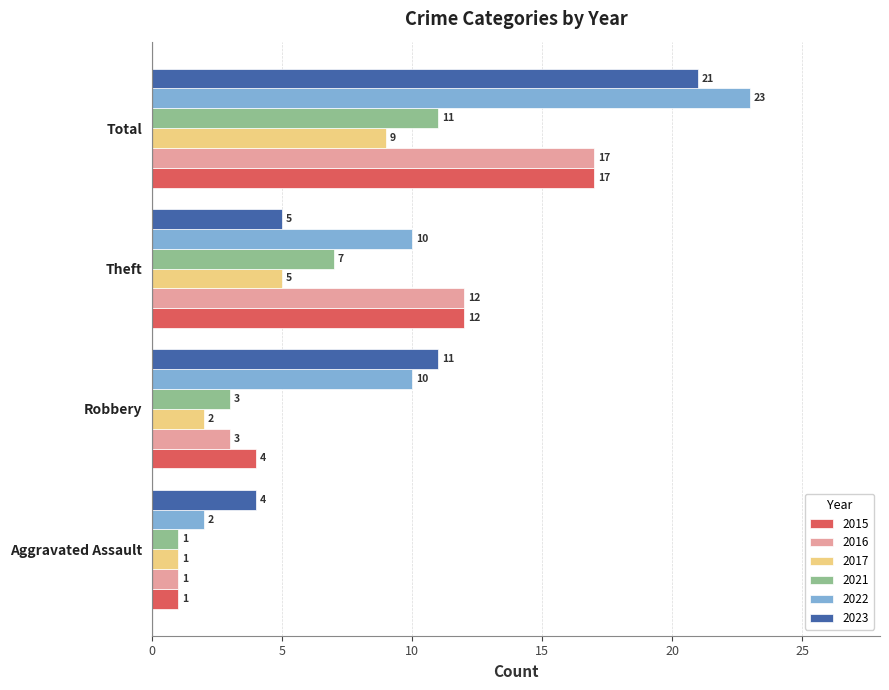

Is the value of 2021 at Total greater than the value of 2017 at Theft?

Yes